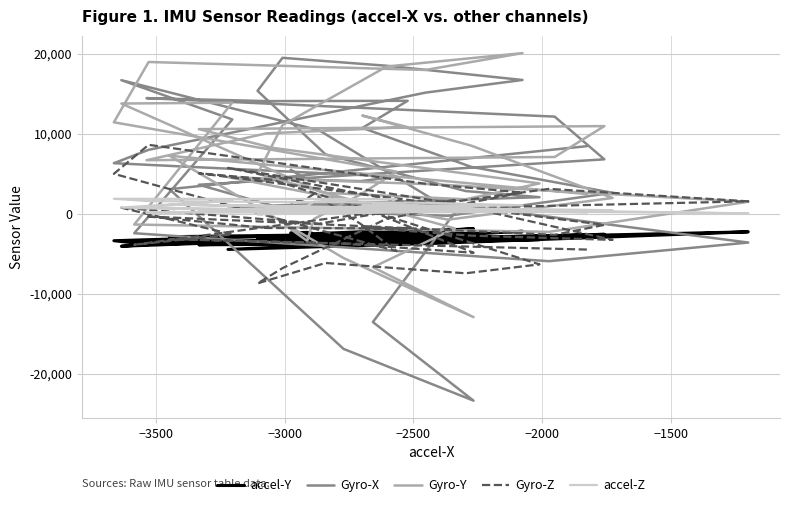

What is the difference between the second highest and second lowest values in the Gyro-X series?

35415